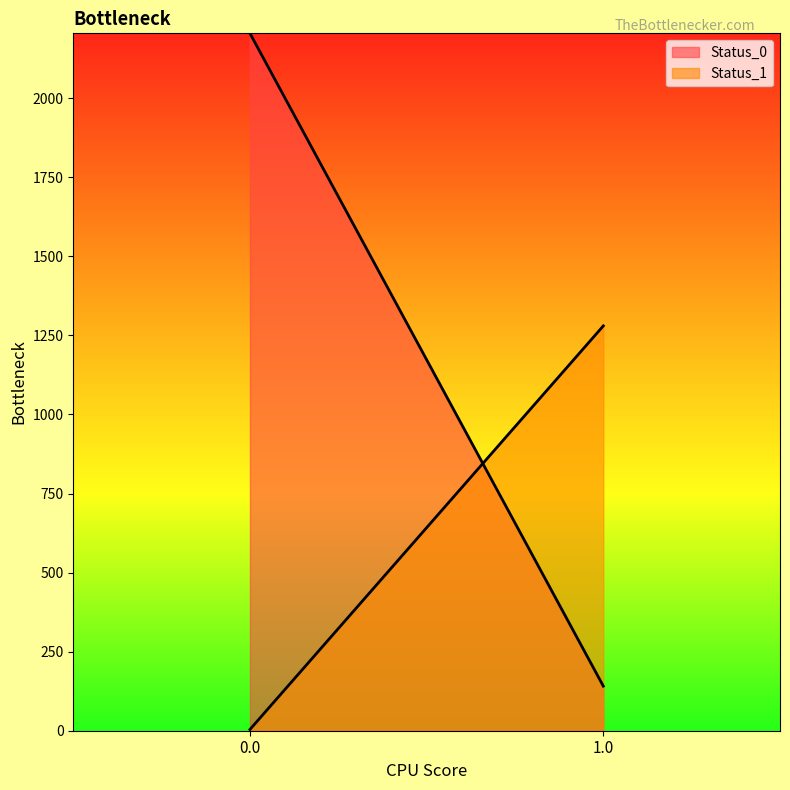

Is the value of Status_0 at 0.0 greater than the value of Status_1 at 1.0?

Yes